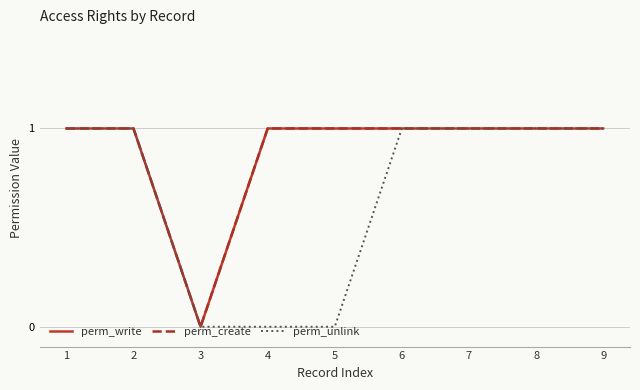

Does the chart have visible grid lines?

Yes